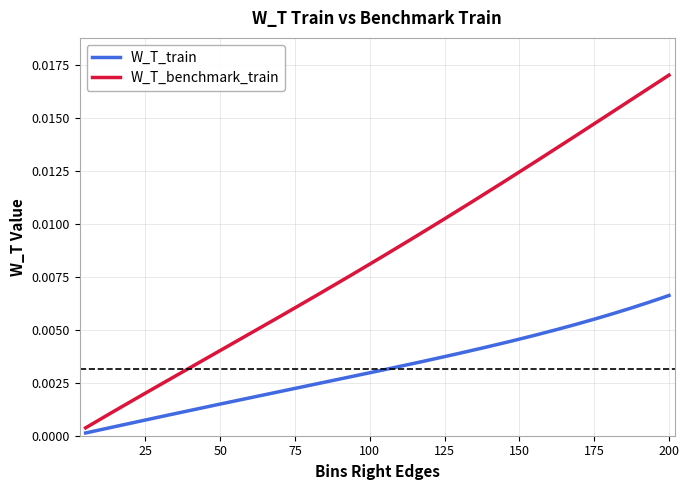

List the series in order of their peak value, lowest first.

W_T_train, W_T_benchmark_train